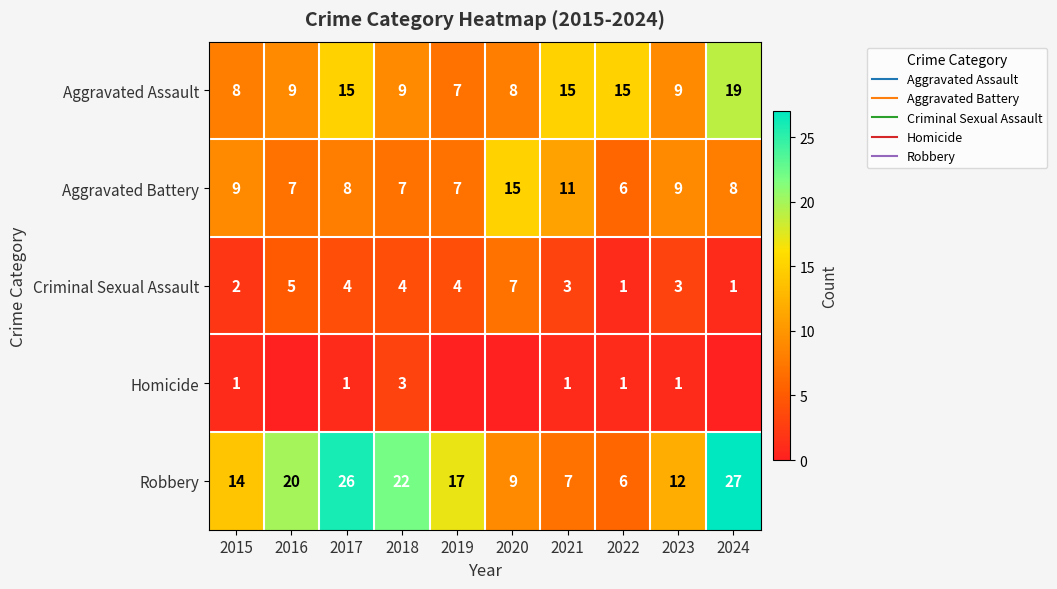

What is the difference between the second highest and second lowest values in the Aggravated Assault series?

7